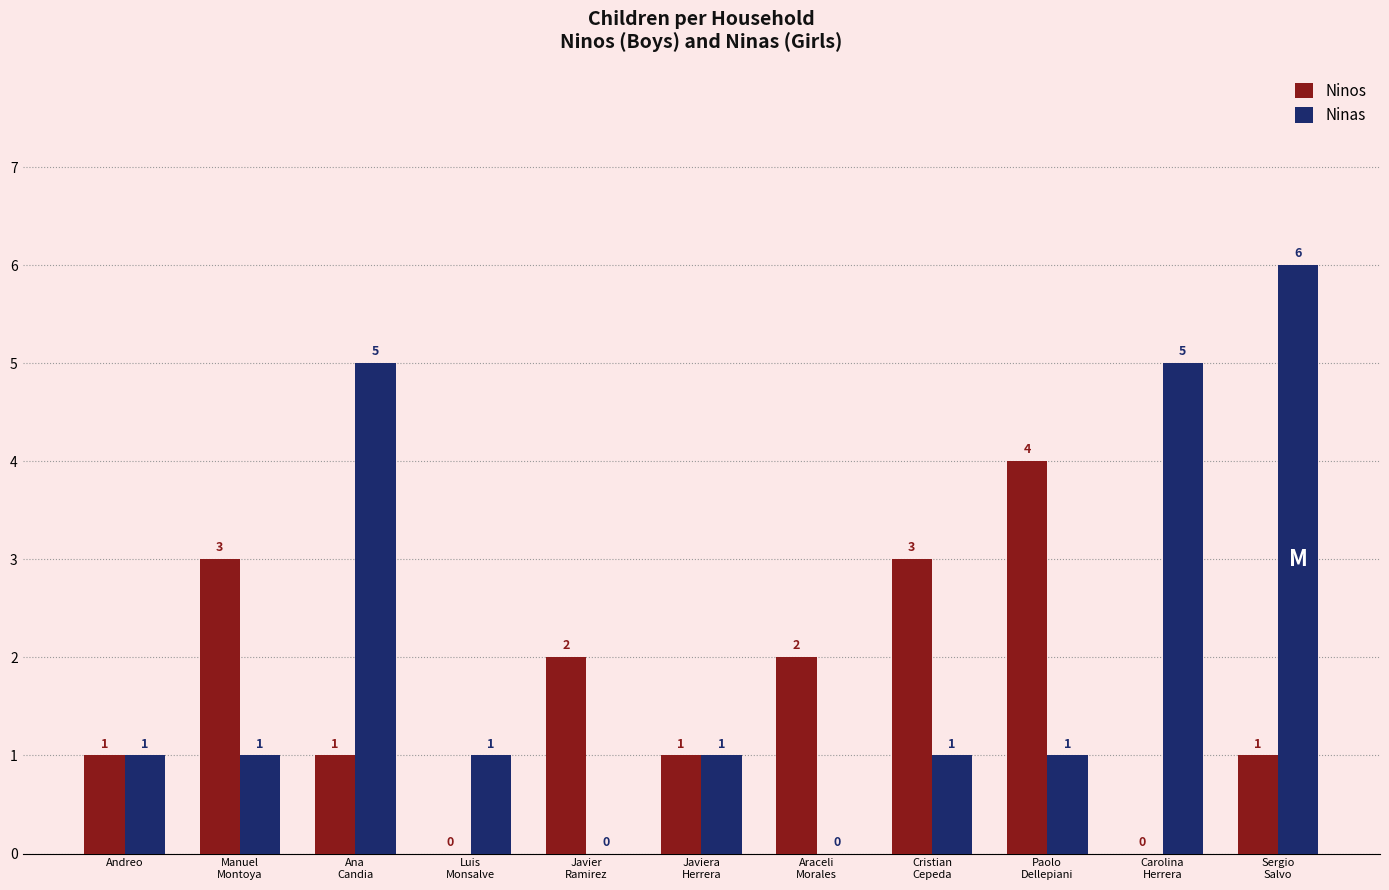

At which label does Ninos reach its peak?

Paolo
Dellepiani